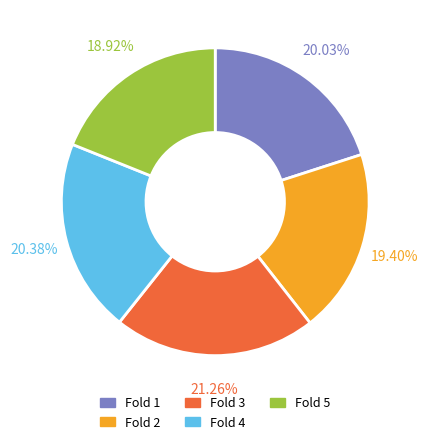

Which has a higher value, Fold 5 or Fold 3?

Fold 3